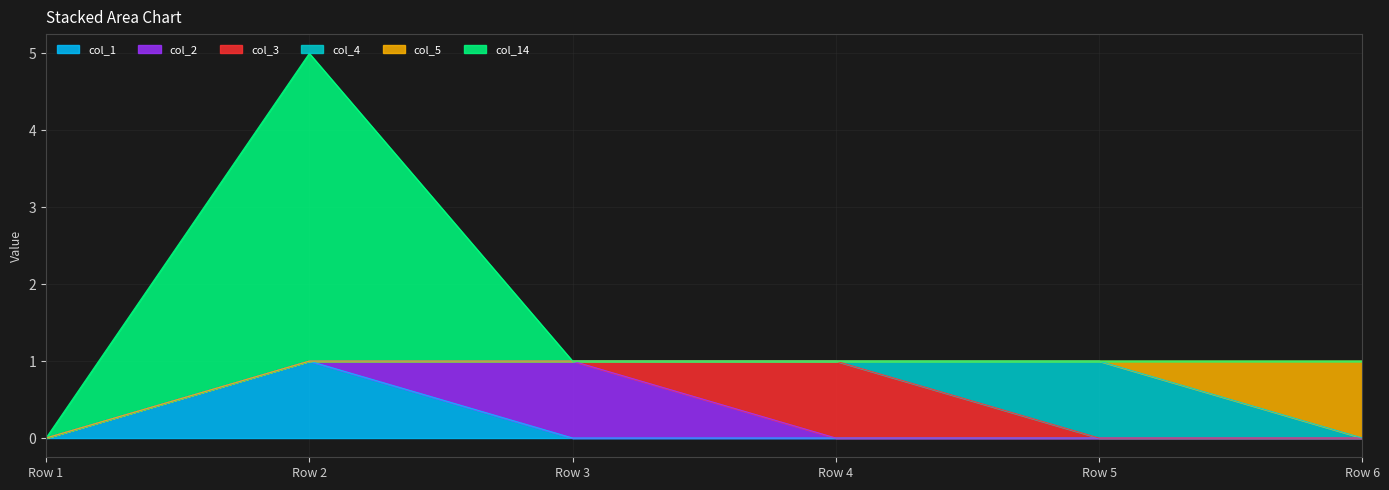

What is the sum of all col_3 values?

1